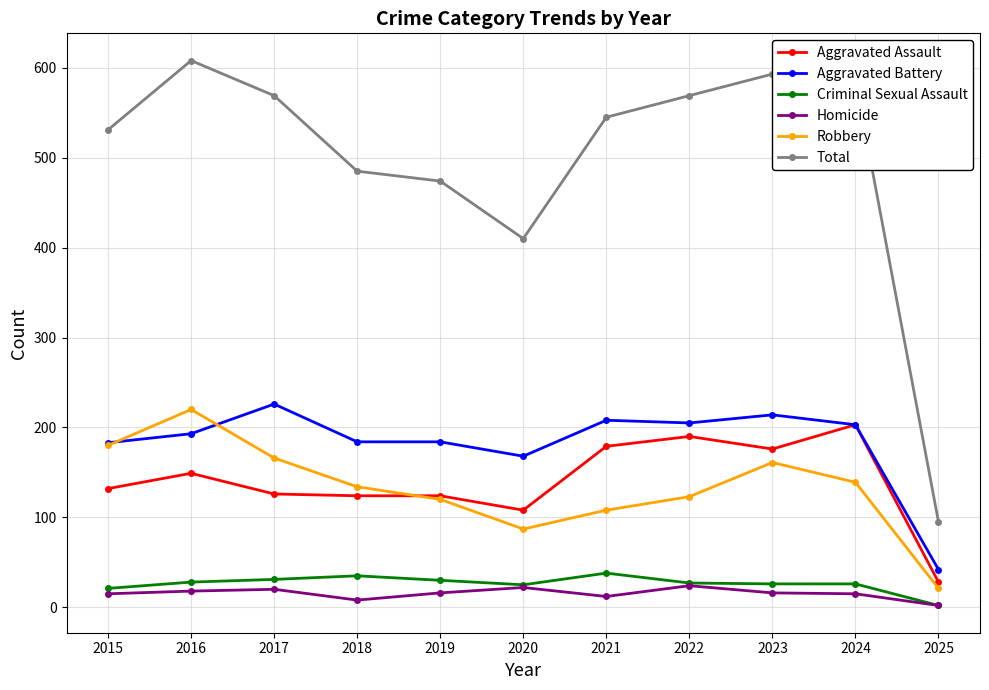

The Aggravated Assault series shows 63 at 2023. True or false?

False